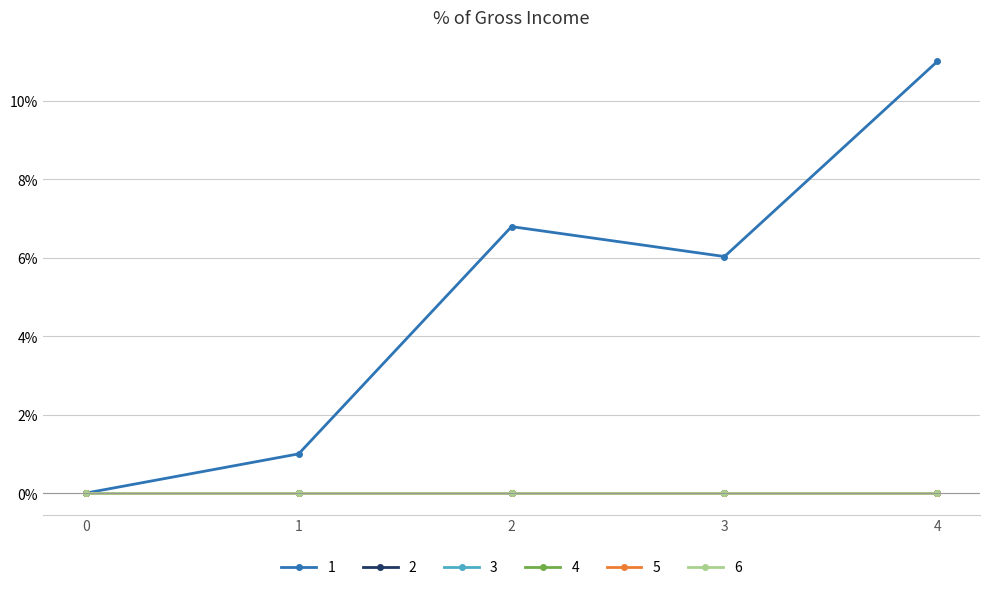

At which label does 1 first exceed 6?

2